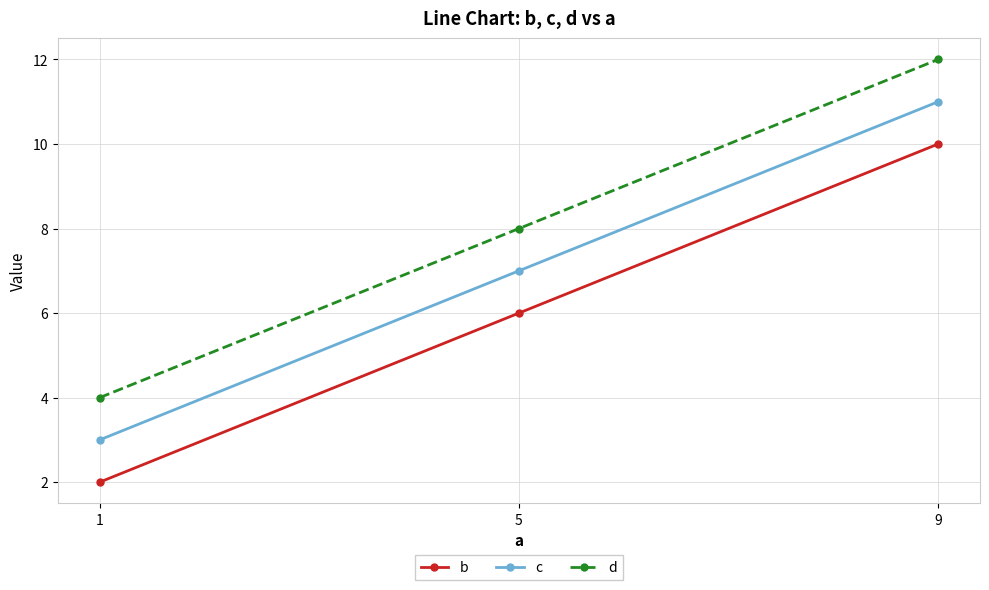

What is the sum of the c values at 5 and 9?

18